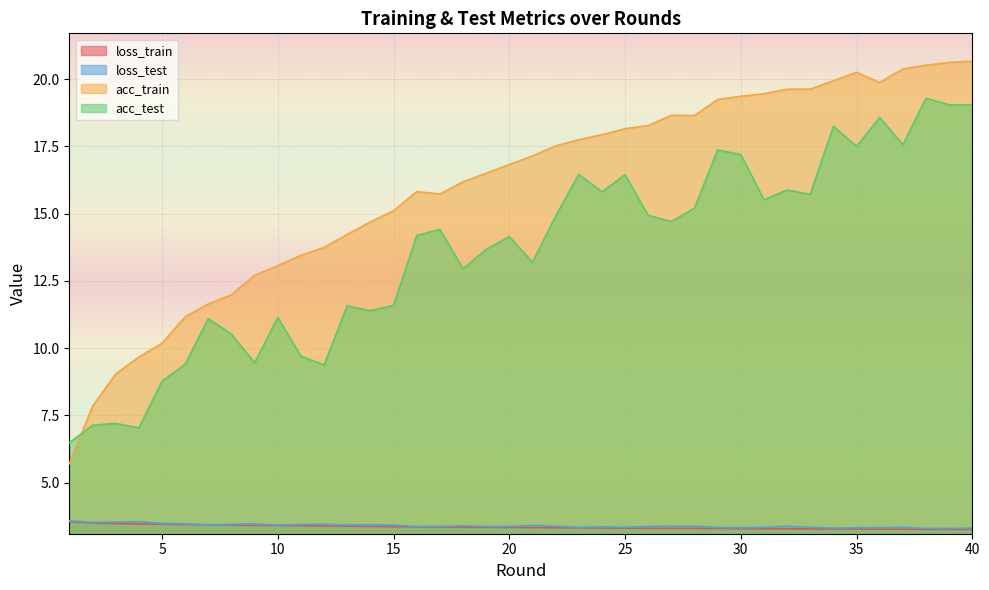

How many lines are shown in the chart?

4